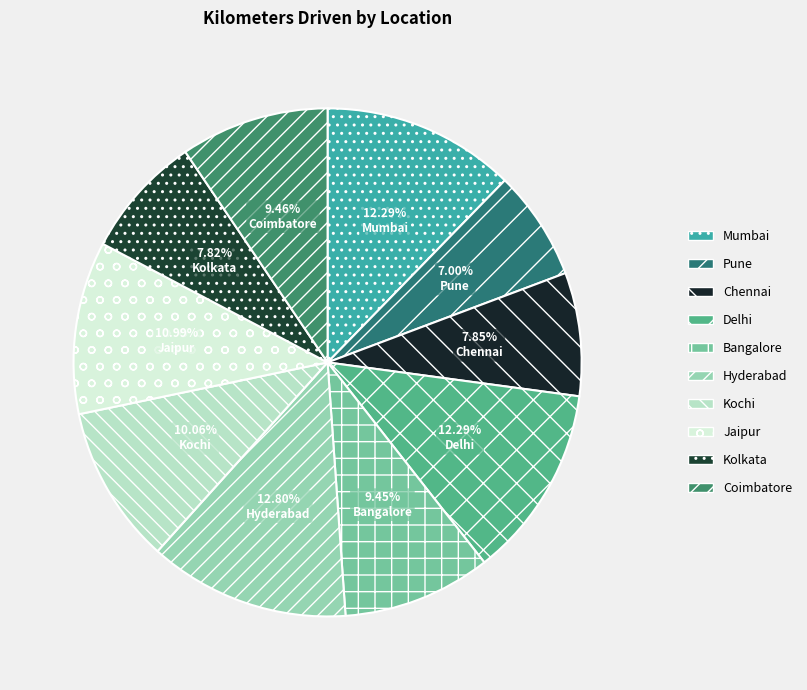

How many segments does this pie chart have?

10